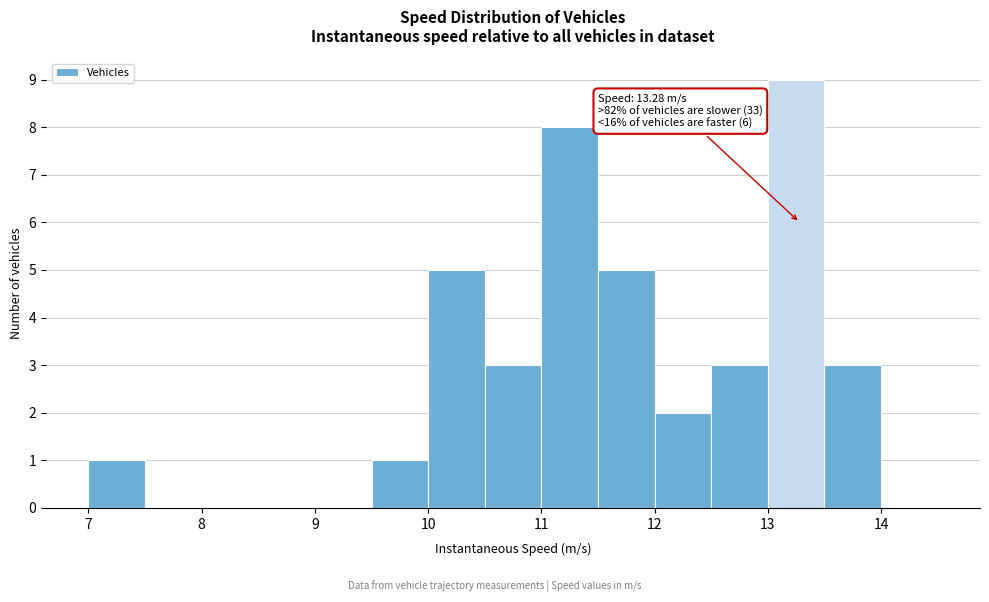

Over which range of the x-axis is the bar tallest?

13.0 to 13.5